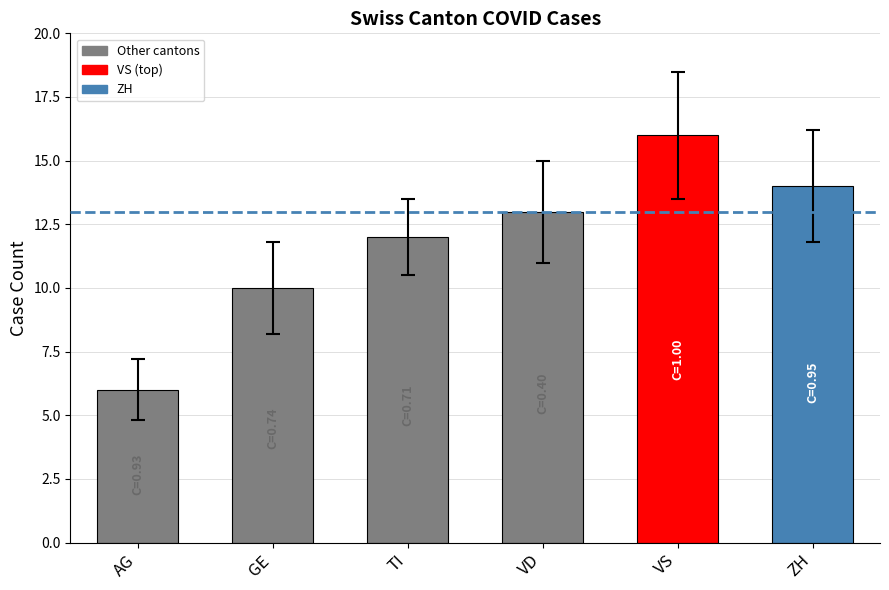

What is the maximum value shown in the chart?

16